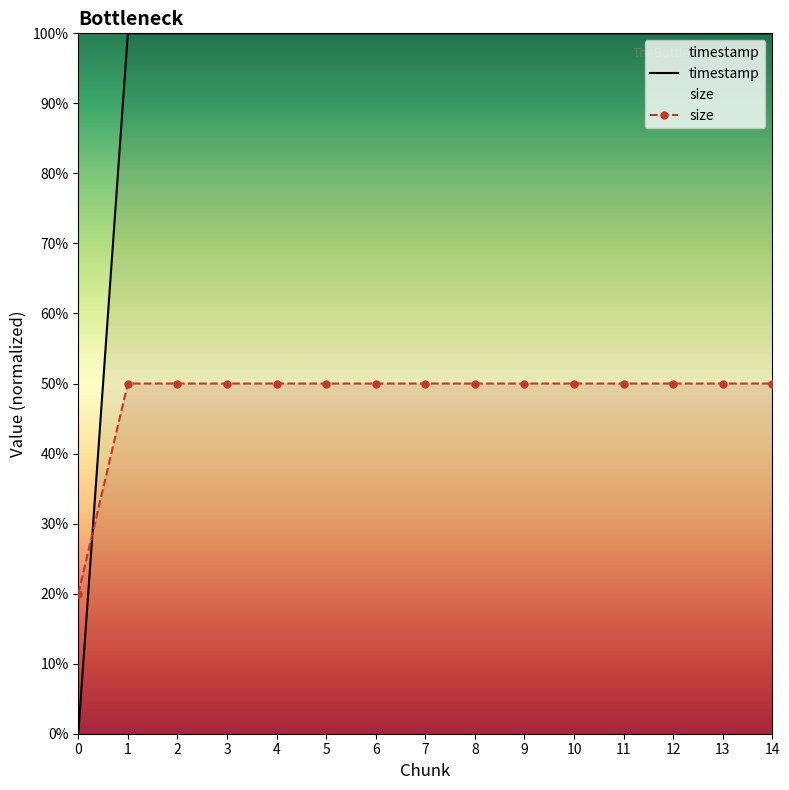

What is the minimum value for size?

20